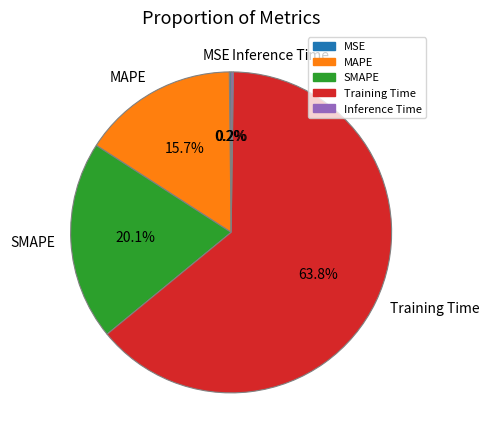

To the nearest percent, what percentage of the pie is Training Time?

64%